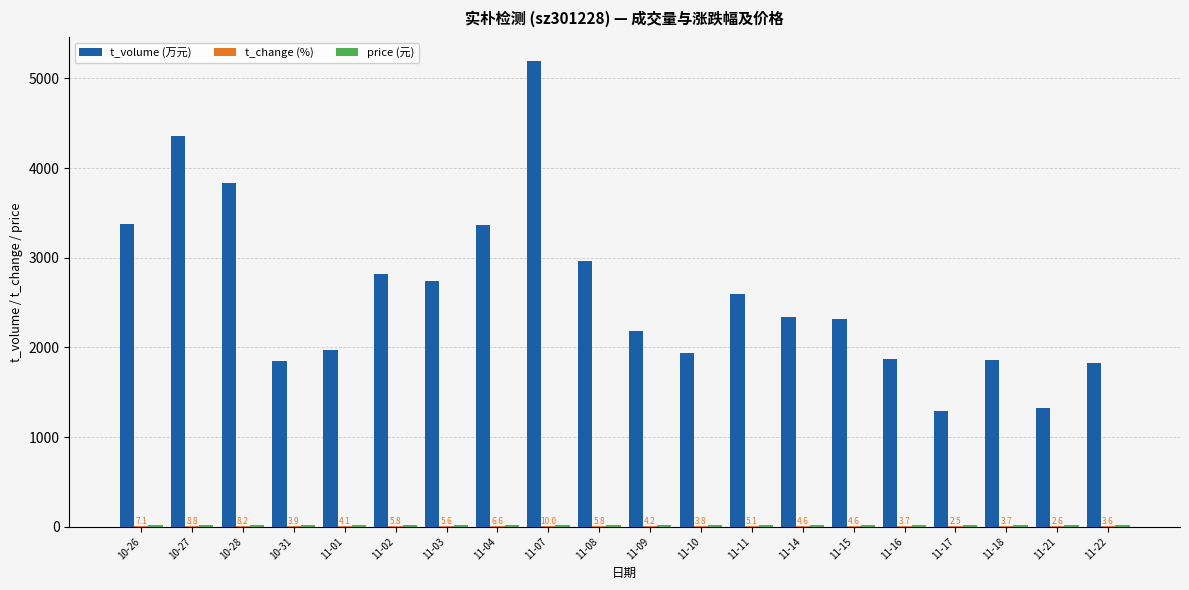

How many distinct data groups are displayed?

3